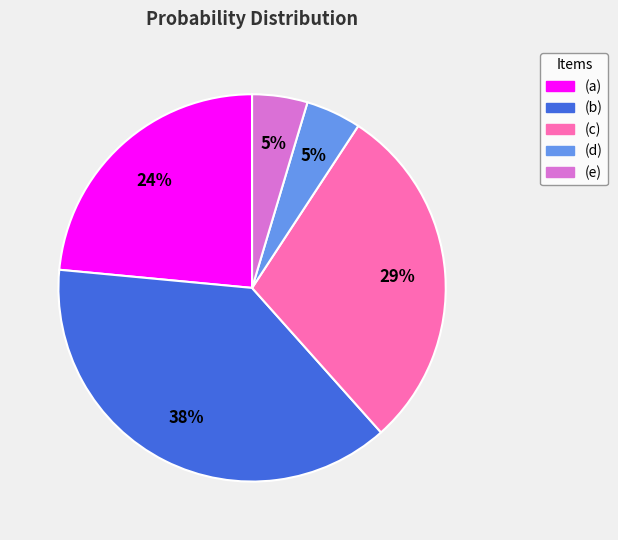

Is the sum of (e) and (c) greater than half?

No